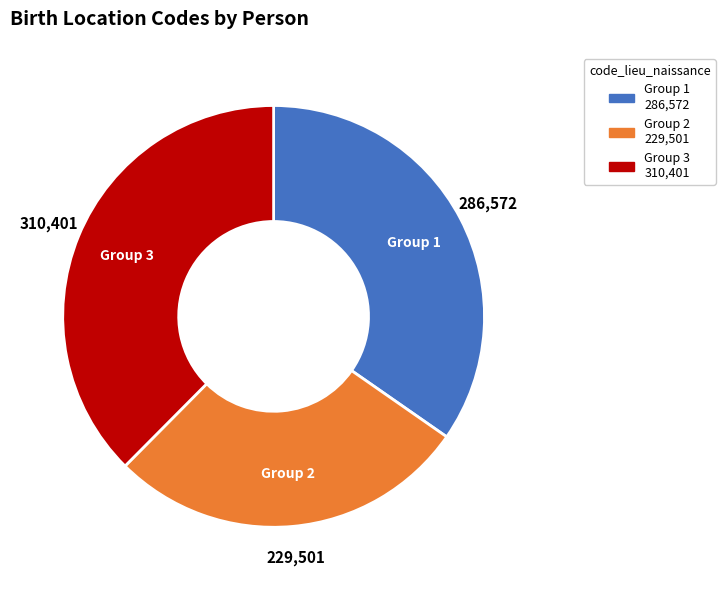

Which slice is the largest?

Group 3